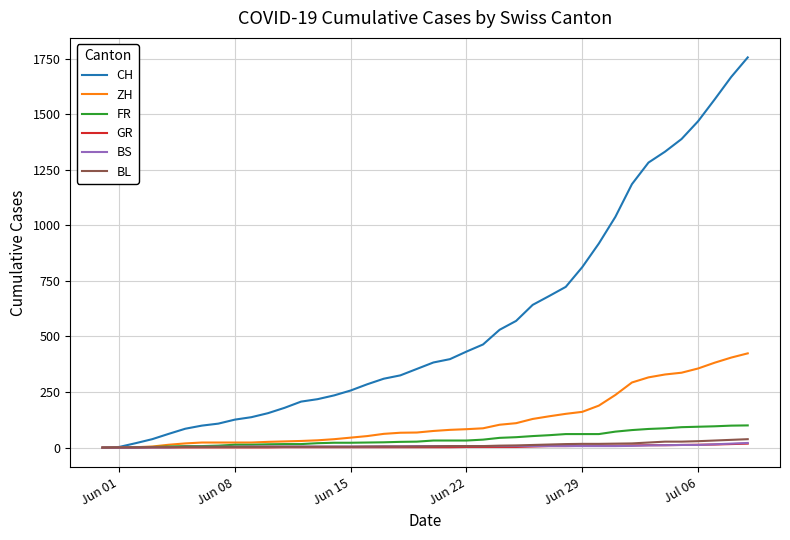

Which series has the widest spread of values?

CH